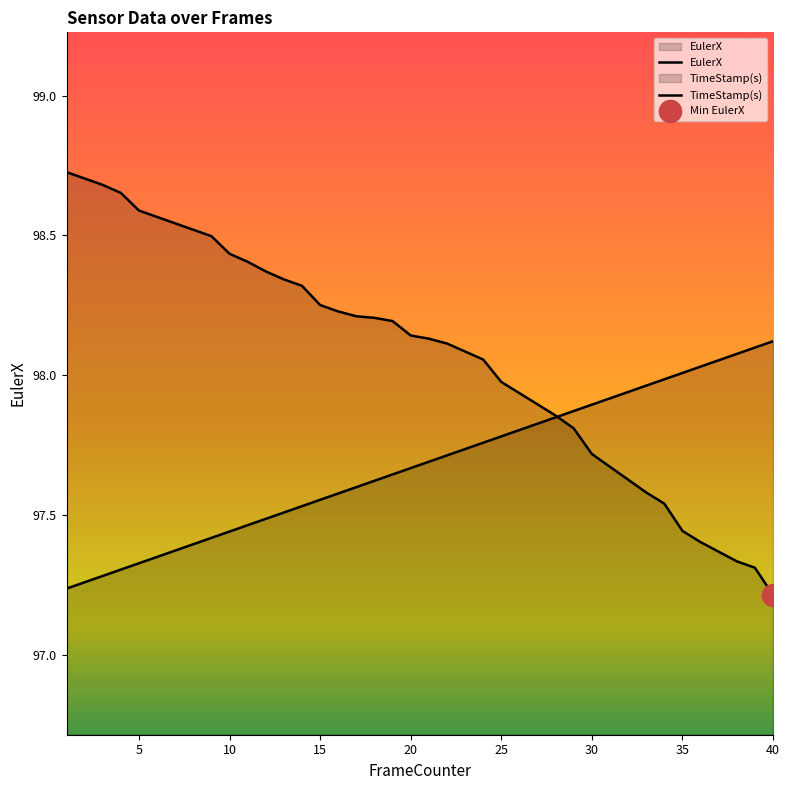

What is the value of the EulerX point at the 37th from the left?

97.4